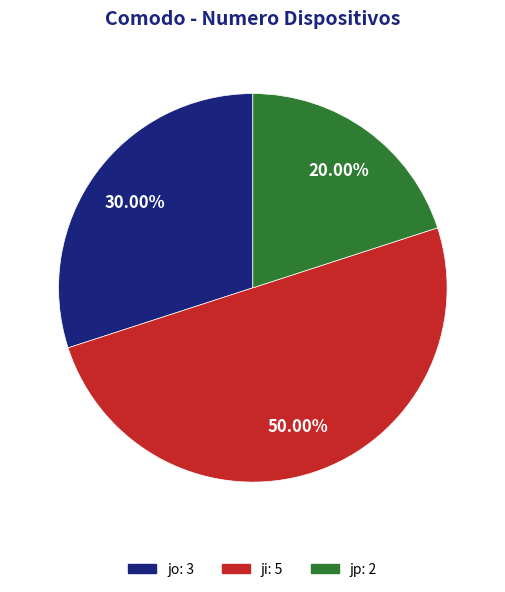

What is the smallest slice in the pie chart?

jp